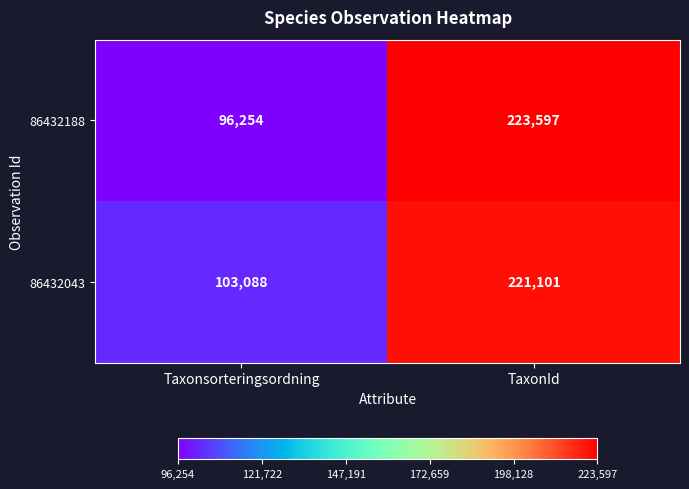

What is the spread (max minus min) of values at TaxonId?

2496